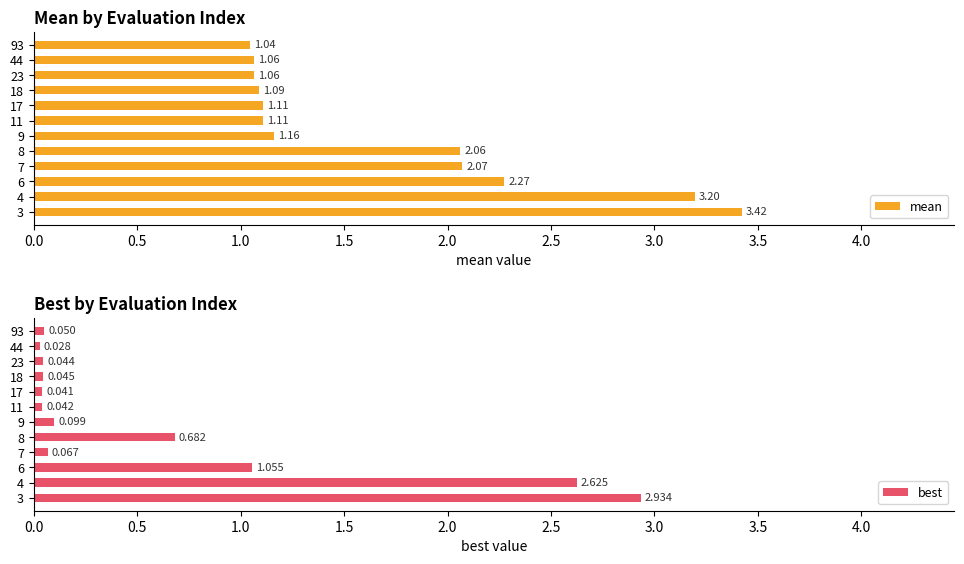

Reading left to right, transcribe all the data shown in this chart.

mean: 3.4	3.2	2.3	2.1	2.1	1.2	1.1	1.1	1.1	1.1	1.1	1.0
best: 2.9	2.6	1.1	0.1	0.7	0.1	0.0	0.0	0.0	0.0	0.0	0.0